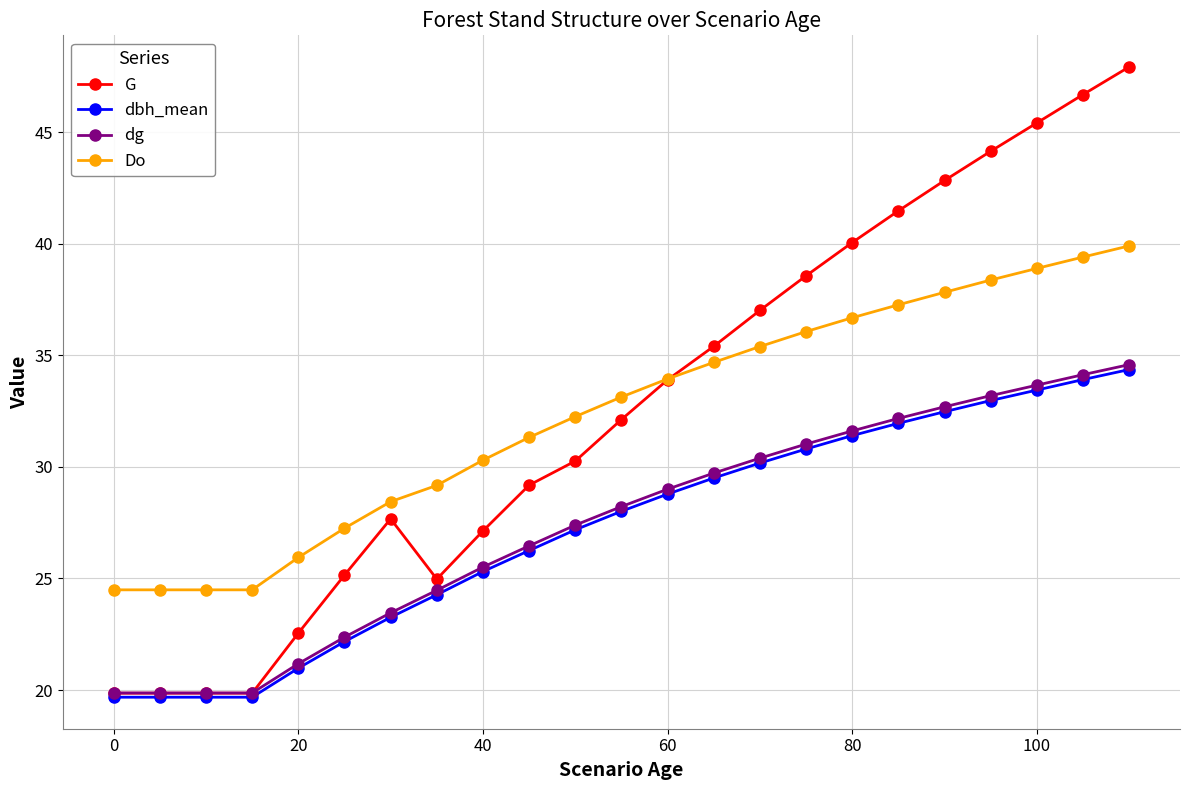

What is the value of the Do point at the 10th from the left?

31.3